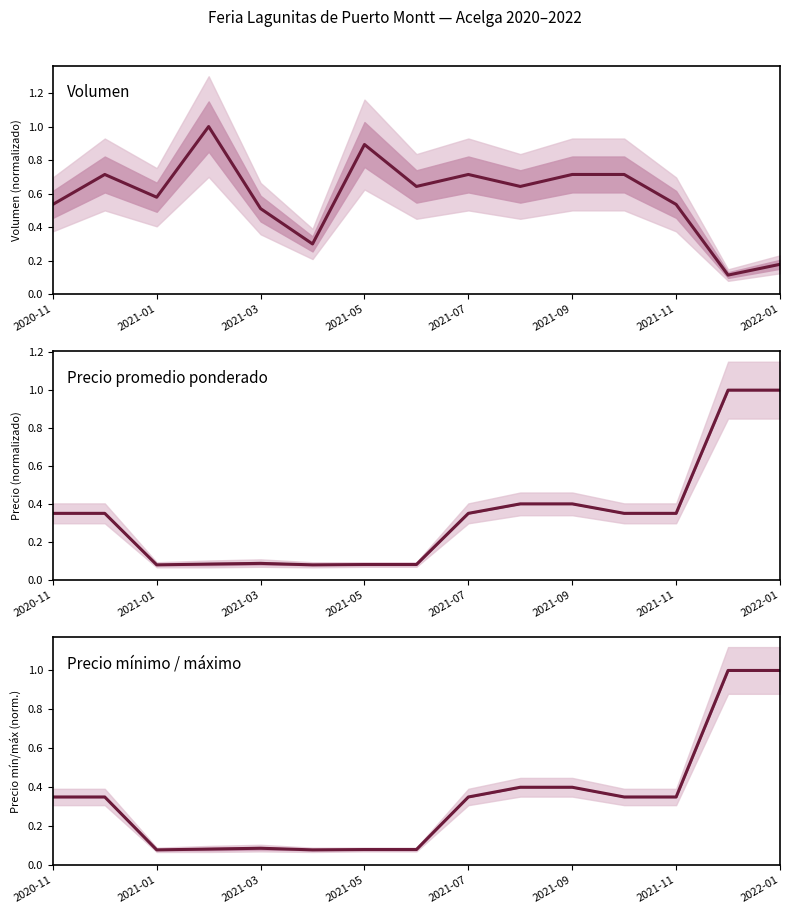

What is the difference between the maximum and second lowest values in the Precio mínimo / máximo series?

0.9